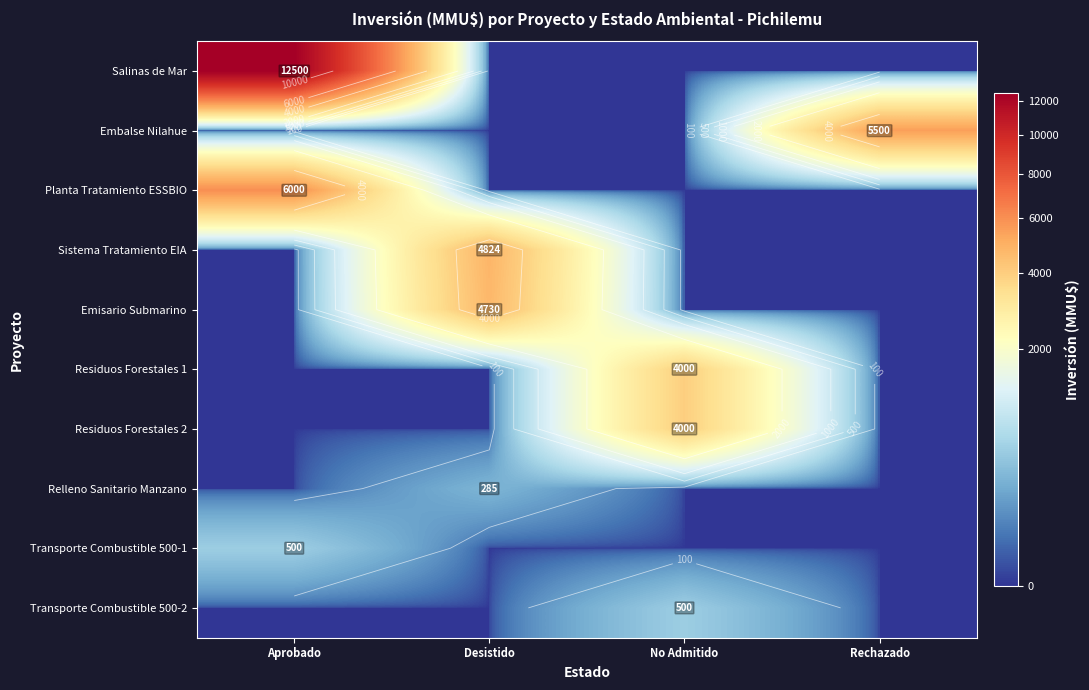

What is the difference between the maximum and minimum values in the Residuos Forestales 2 series?

4000